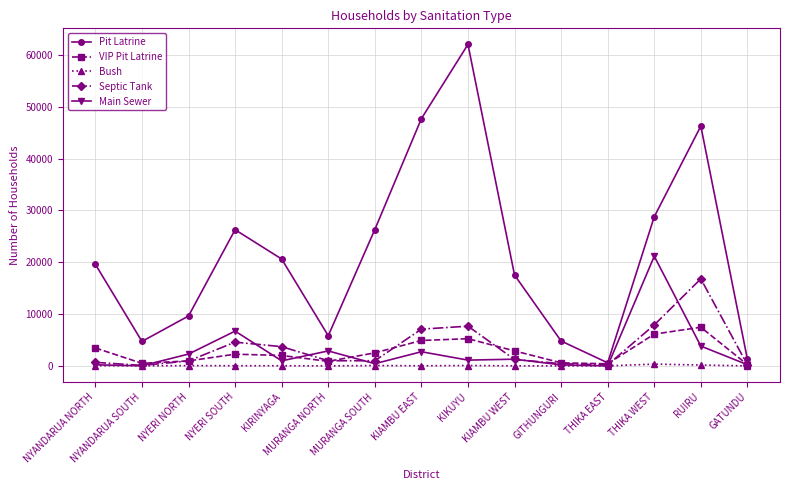

What is the difference between the highest and lowest values at RUIRU?

46123